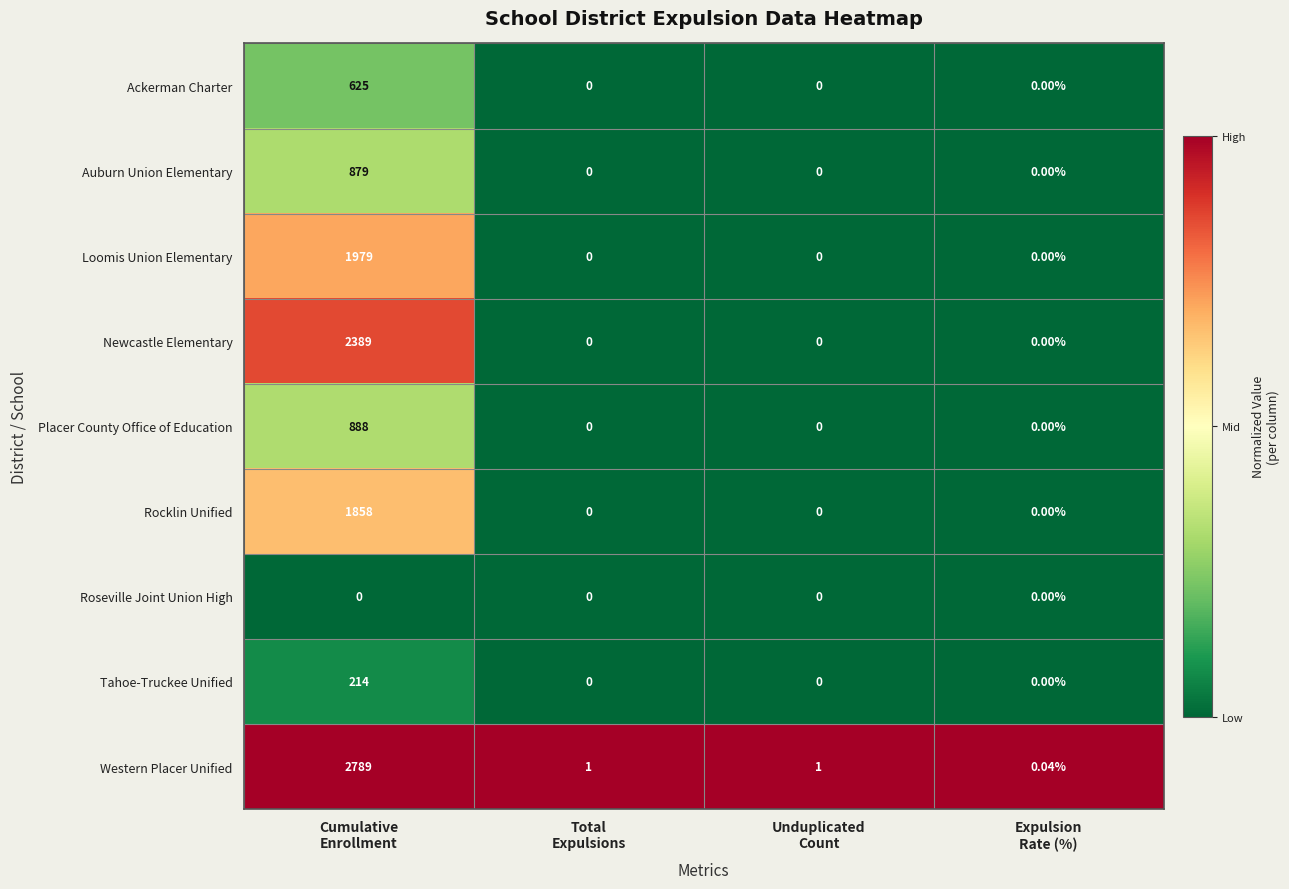

Which series has the widest spread of values?

Western Placer Unified